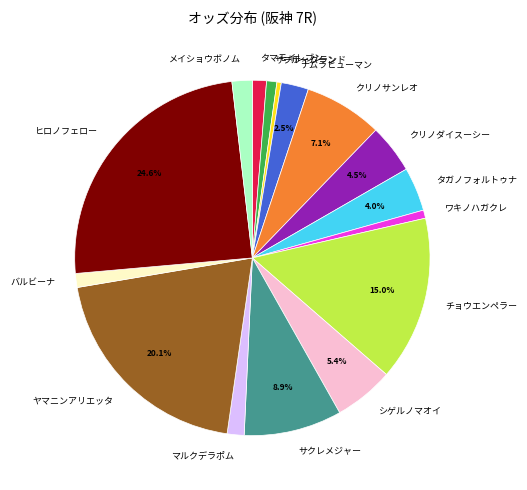

What is the largest slice in the pie chart?

ヒロノフェロー